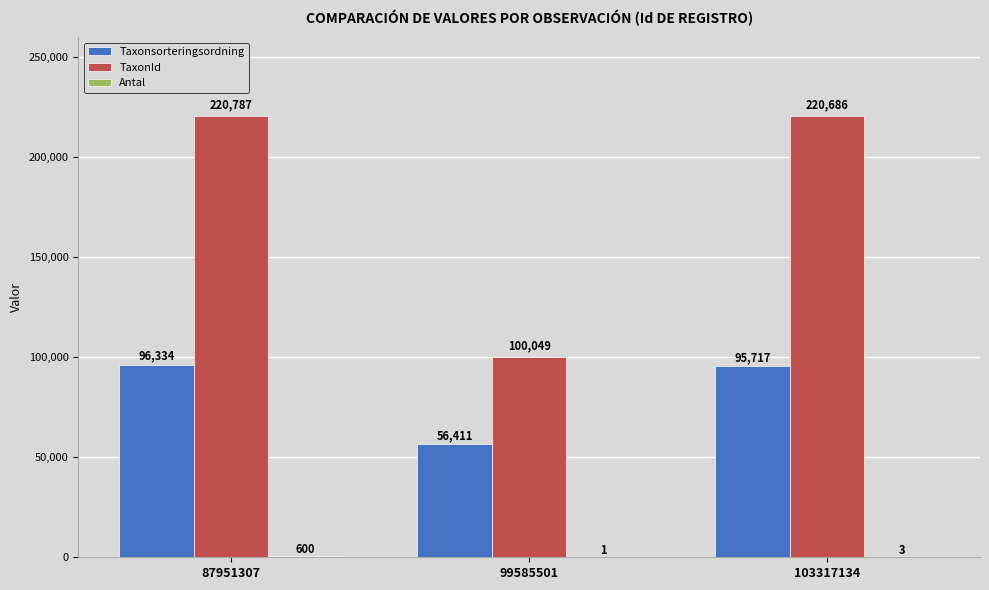

Is it true that TaxonId equals 35605 at 99585501?

False